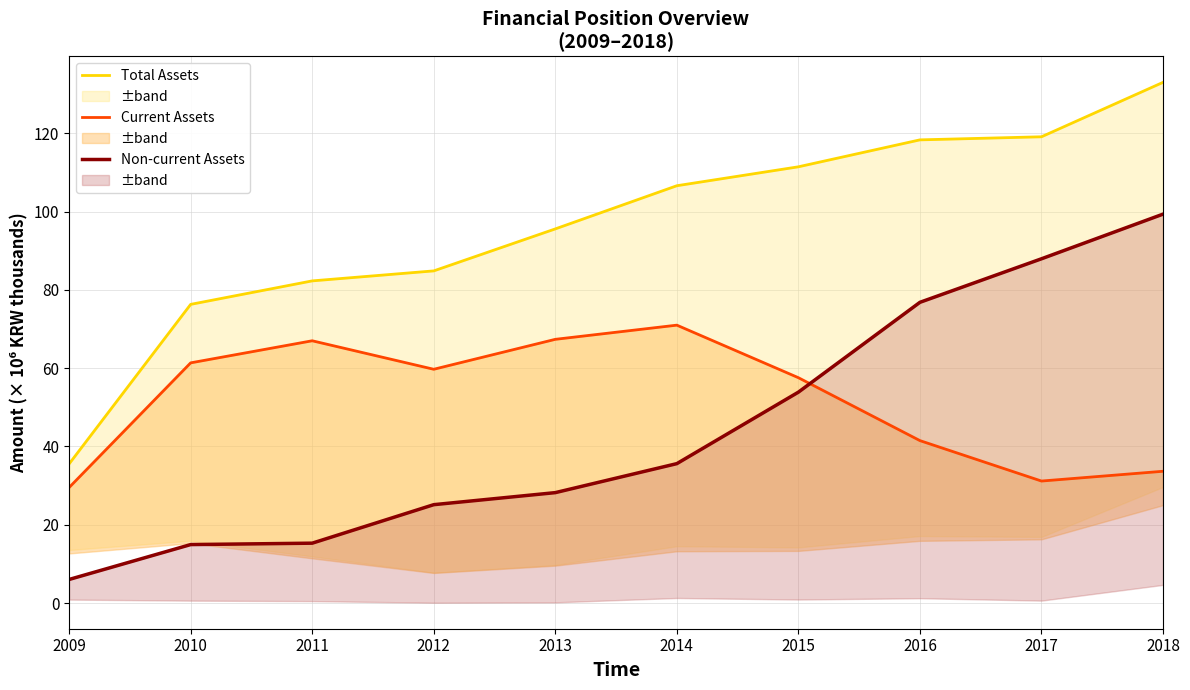

True or false: Non-current Assets has more than 0 points higher than both neighbors.

False